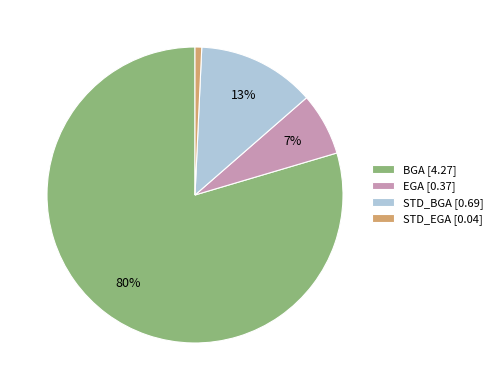

Which slice is the largest?

BGA